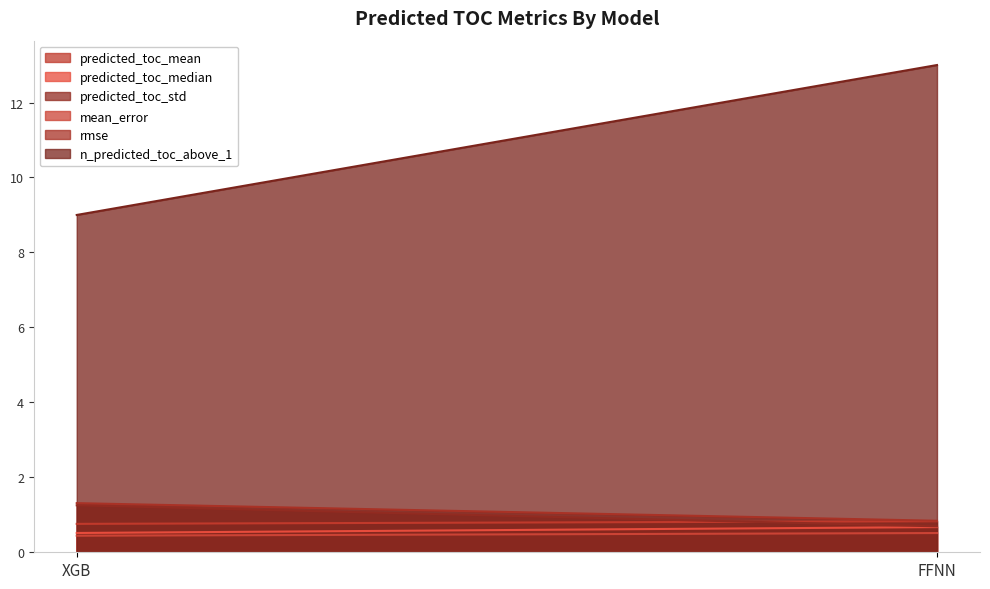

What position from the right is FFNN?

1